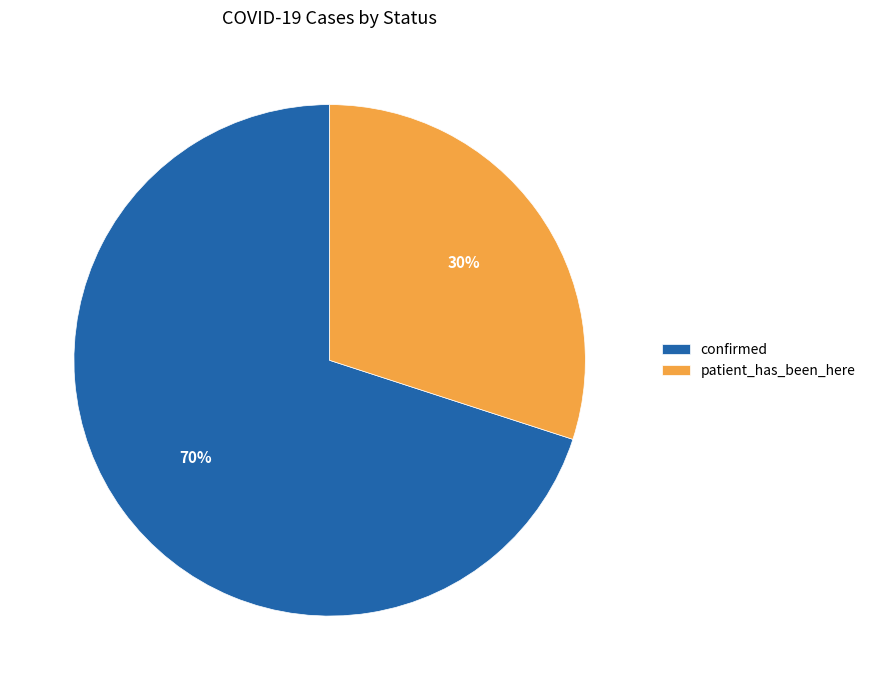

What is the largest slice in the pie chart?

confirmed